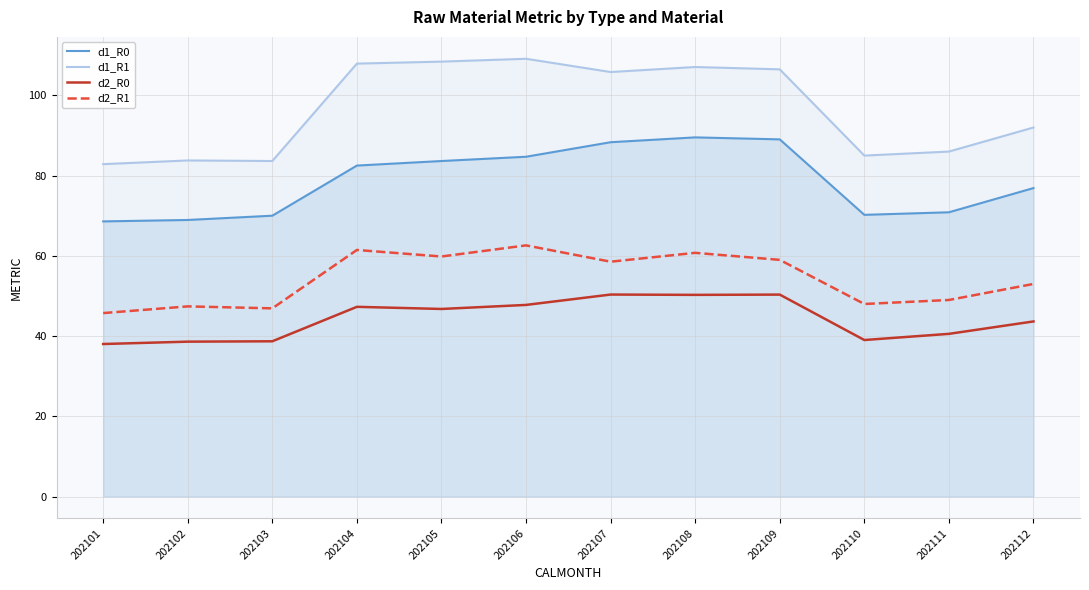

How many data points does each series have?

12